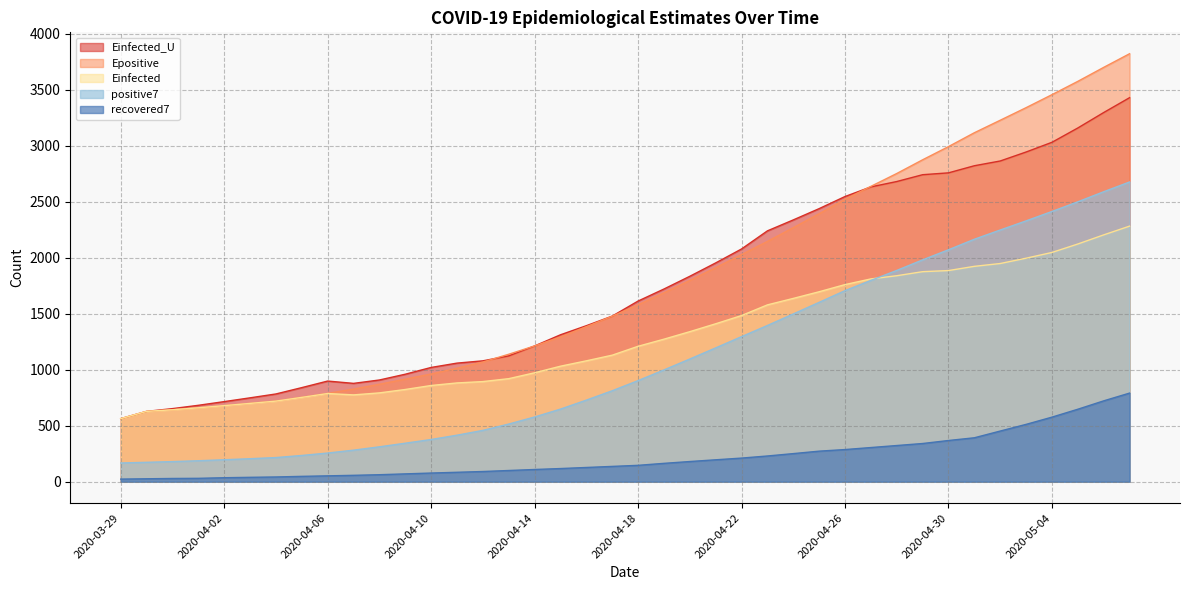

What are all the series names shown in the legend?

Einfected_U, Epositive, Einfected, positive7, recovered7